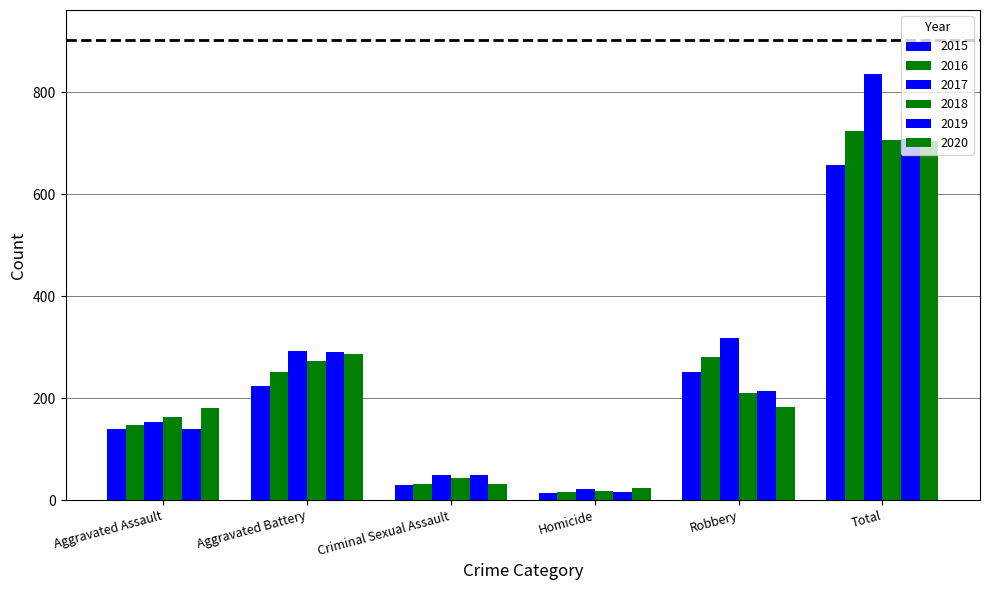

How many series are shown in this chart?

6